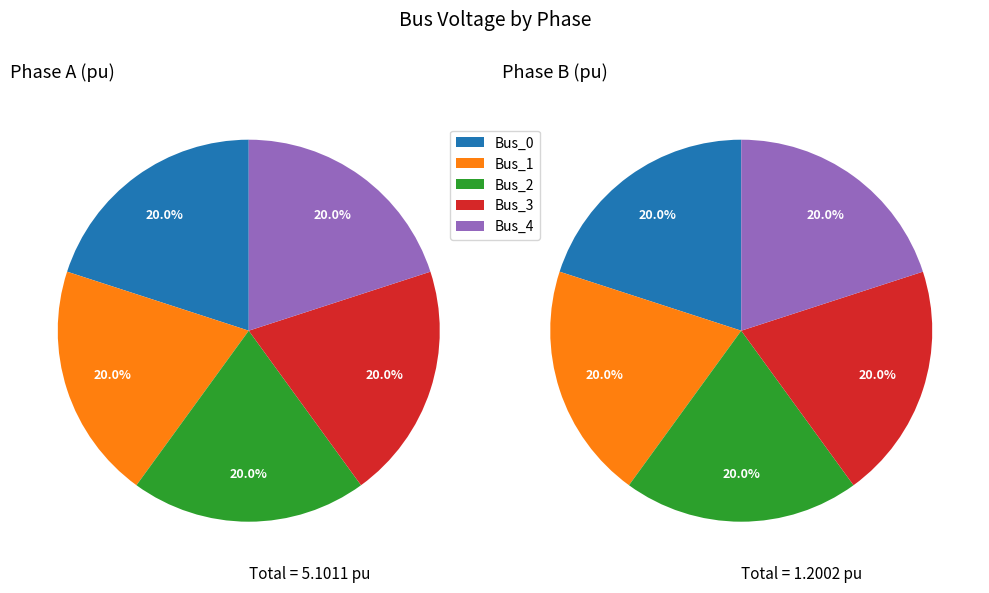

How many slices are in this pie chart?

5